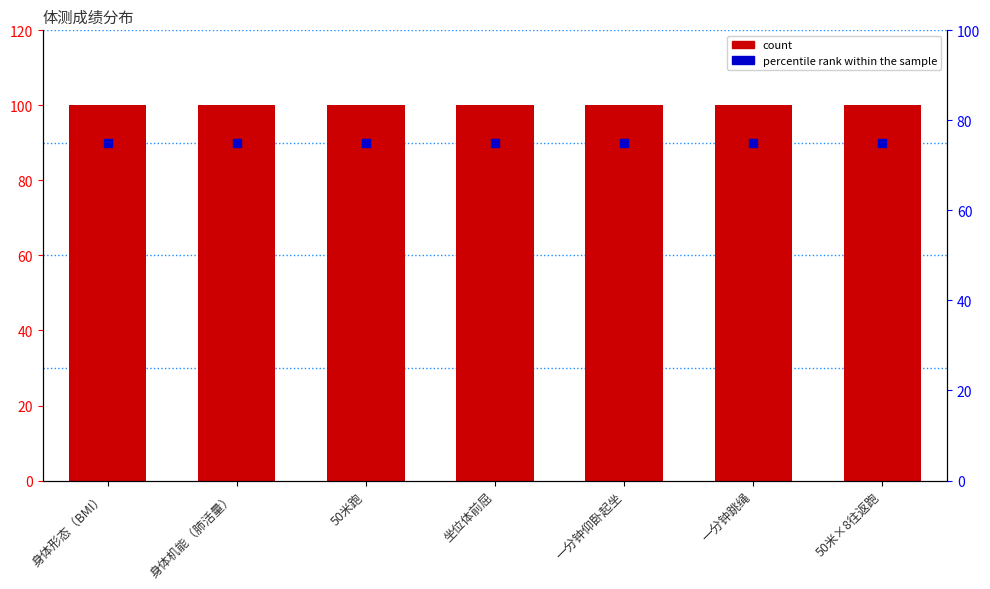

Count the number of data series in this chart.

2